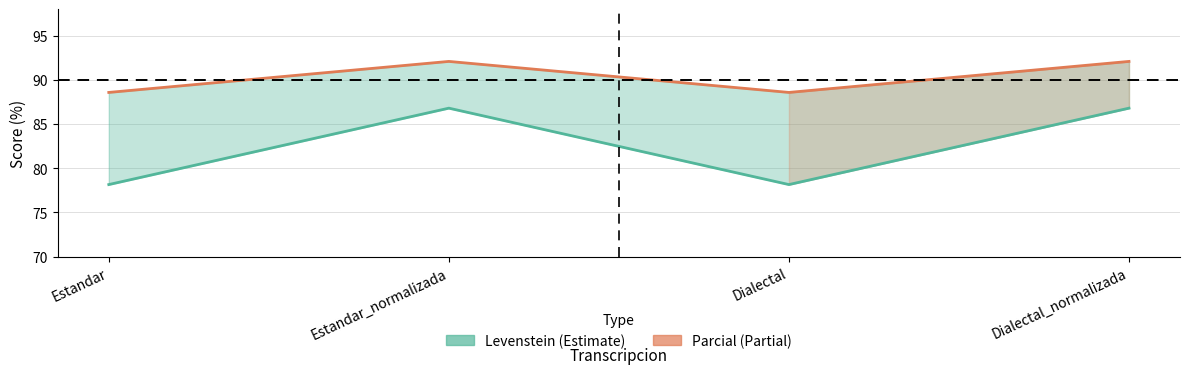

What is the value of the Levenstein (Estimate) point at the 4th from the left?

86.8